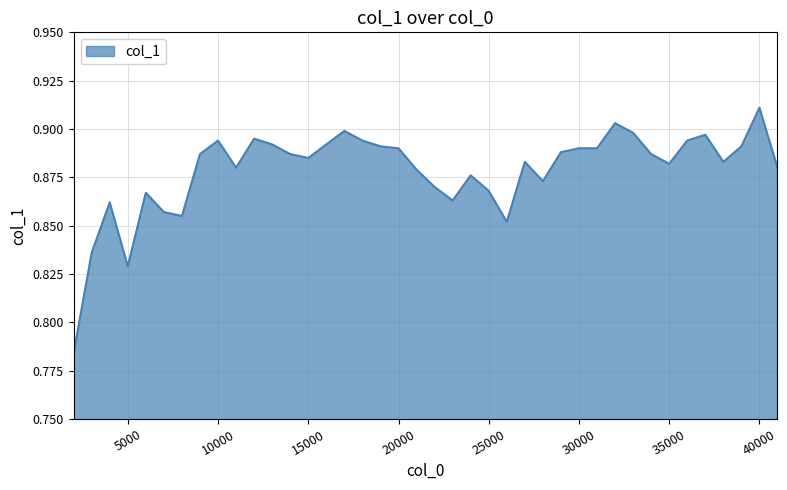

What is the sum of all values?

35.1